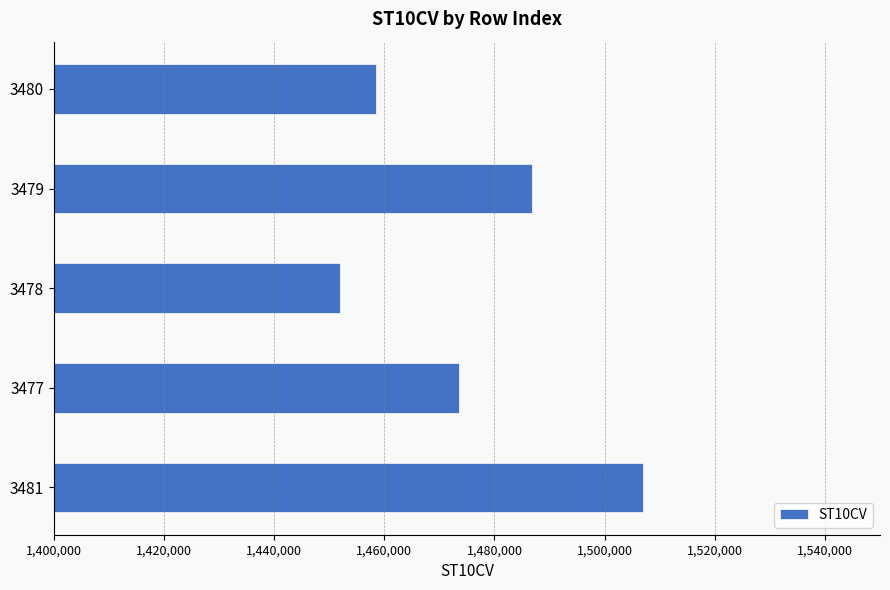

Which label corresponds to the smallest value in the chart?

3478